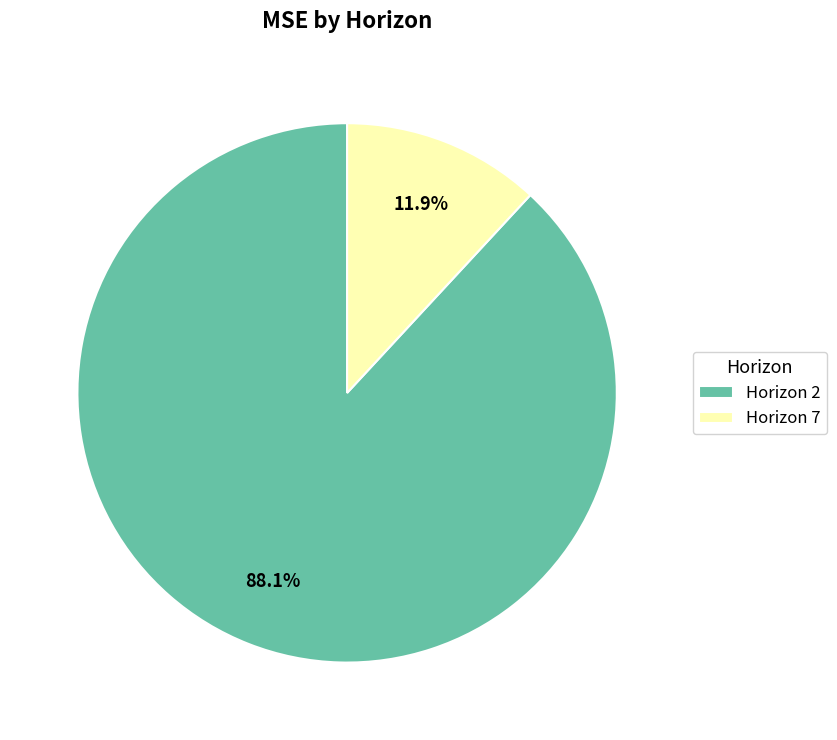

What percentage do Horizon 2 and Horizon 7 together represent?

100.0%